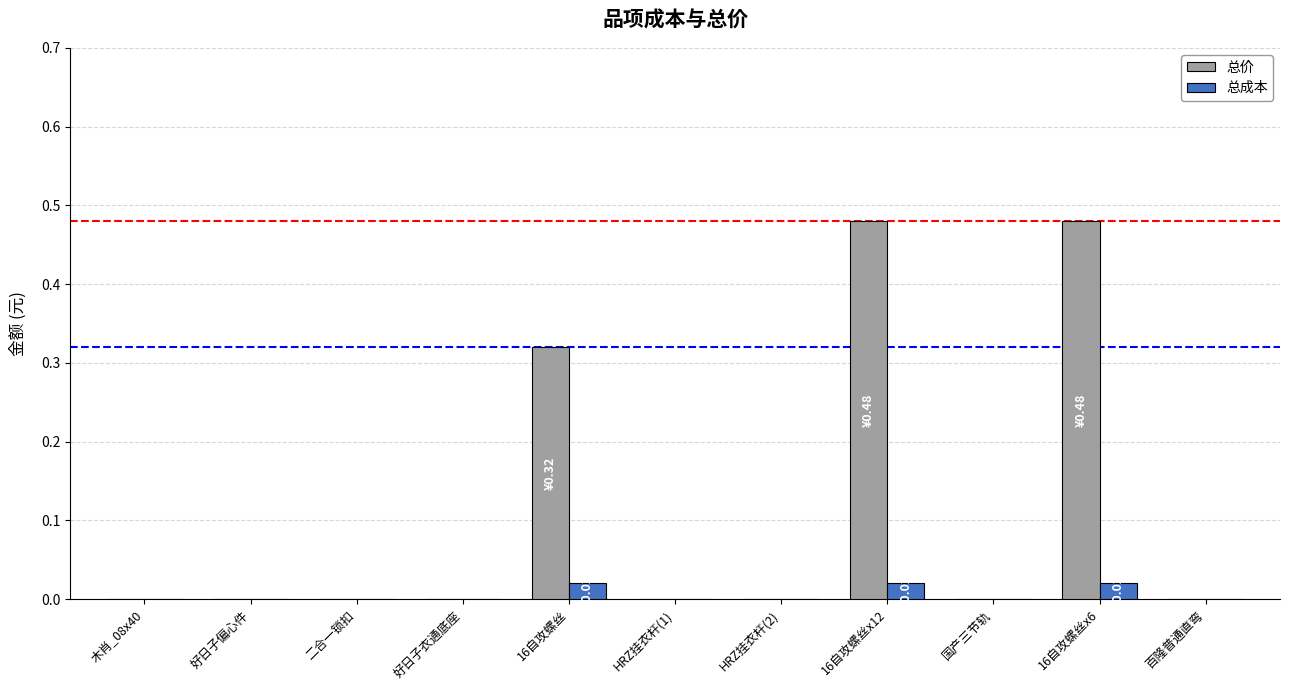

Between 好日子衣通底座 and 16自攻螺丝x12, which series saw the biggest shift?

总价